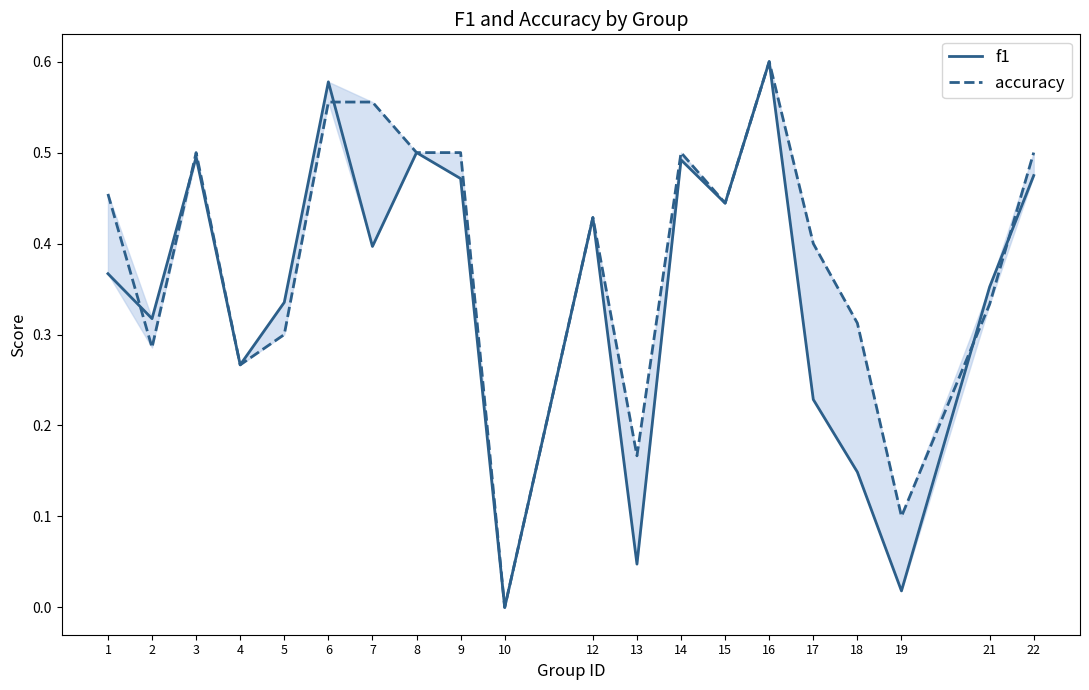

What is the sum of all accuracy values?

7.7